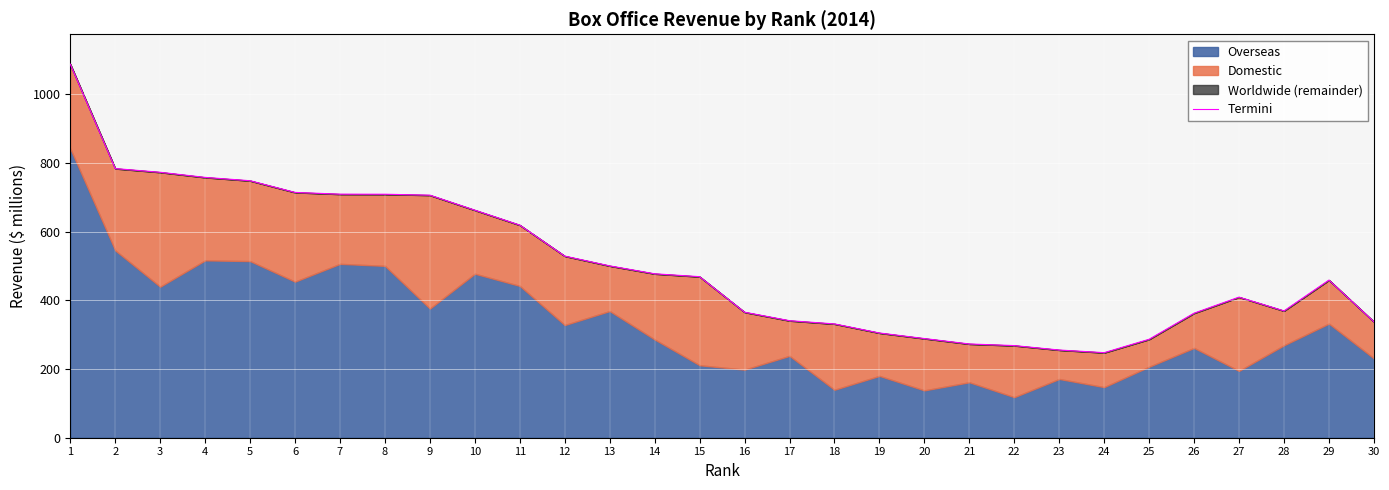

What is the sum of all values?

15142.9